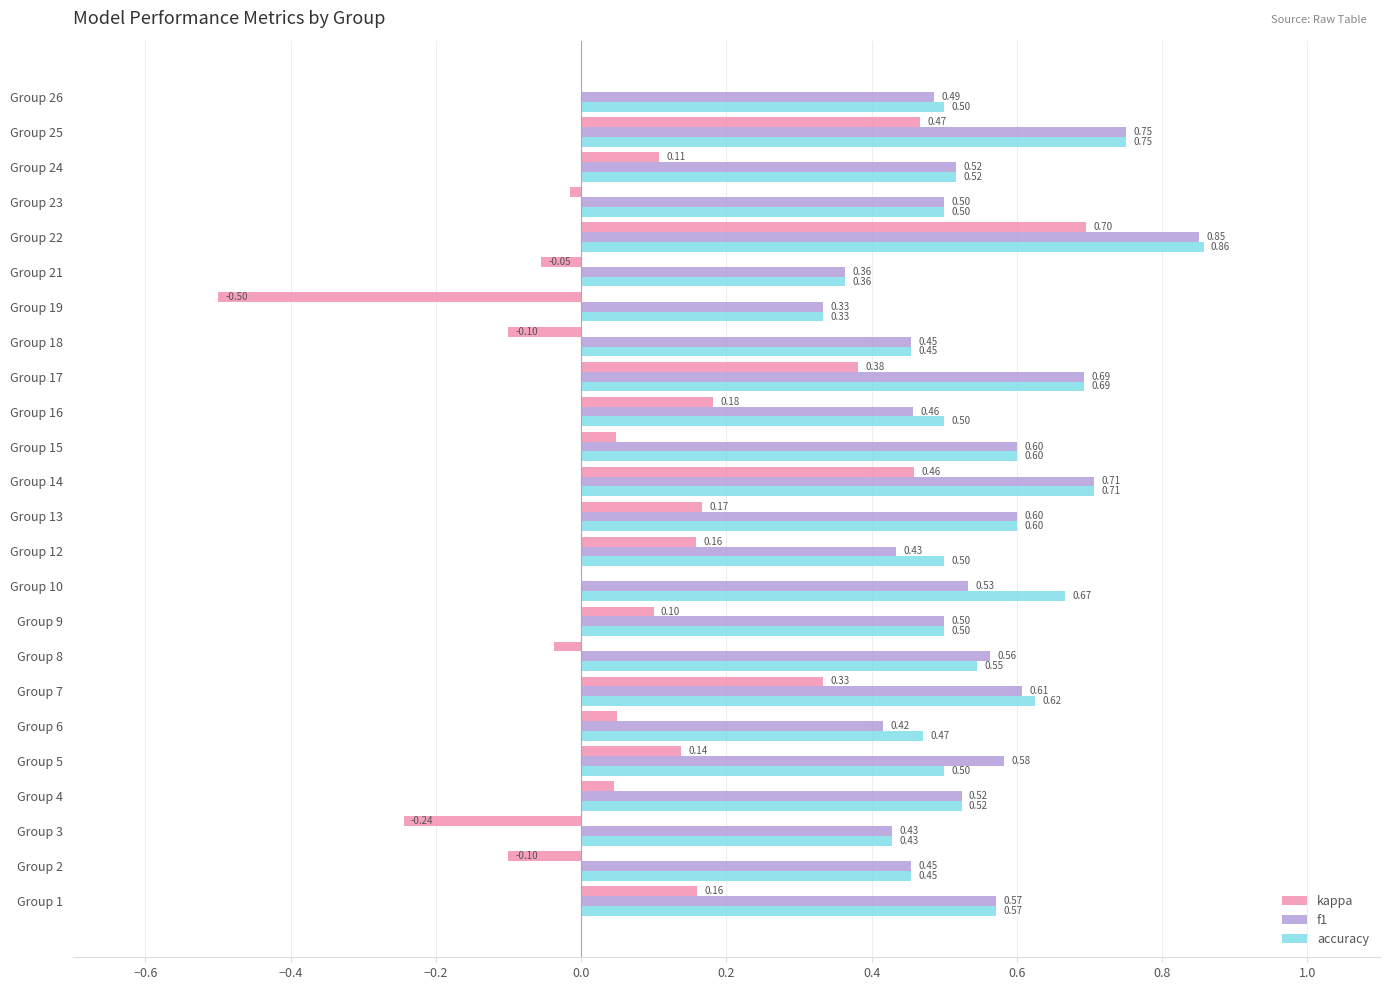

Is the value of kappa at Group 26 greater than the value of accuracy at Group 14?

No